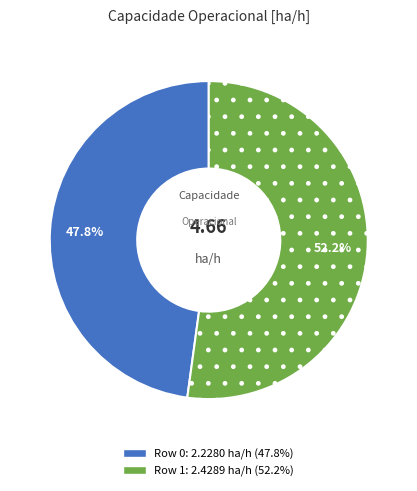

To the nearest percent, what percentage of the pie is Row 1?

52%